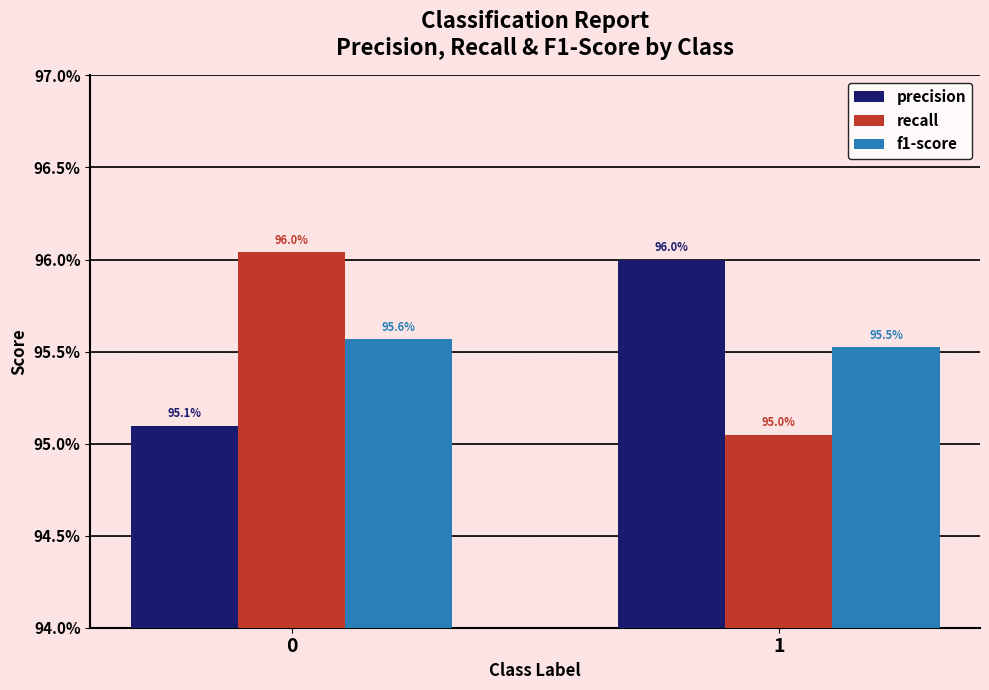

Are the bars horizontal?

No